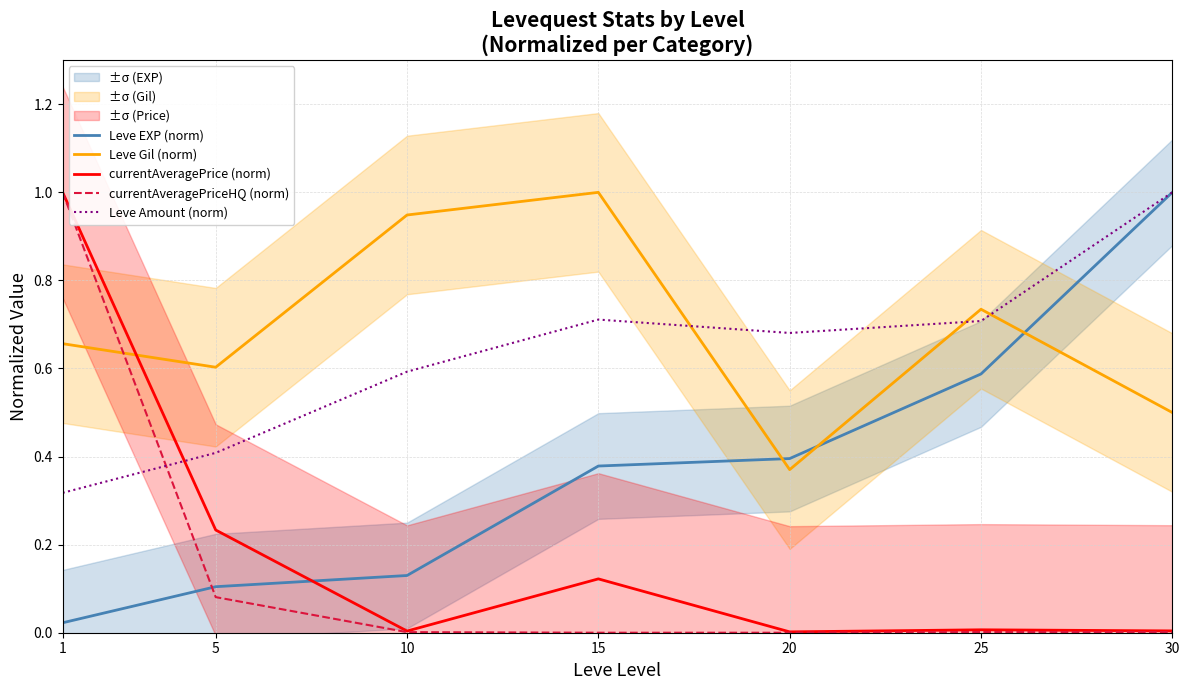

Reading left to right, extract all data points from this chart.

Leve EXP (norm): 1=0.0	5=0.1	10=0.1	15=0.4	20=0.4	25=0.6	30=1.0
Leve Gil (norm): 1=0.7	5=0.6	10=0.9	15=1.0	20=0.4	25=0.7	30=0.5
currentAveragePrice (norm): 1=1.0	5=0.2	10=0.0	15=0.1	20=0.0	25=0.0	30=0.0
currentAveragePriceHQ (norm): 1=1.0	5=0.1	10=0.0	15=0.0	20=0.0	25=0.0	30=0.0
Leve Amount (norm): 1=0.3	5=0.4	10=0.6	15=0.7	20=0.7	25=0.7	30=1.0